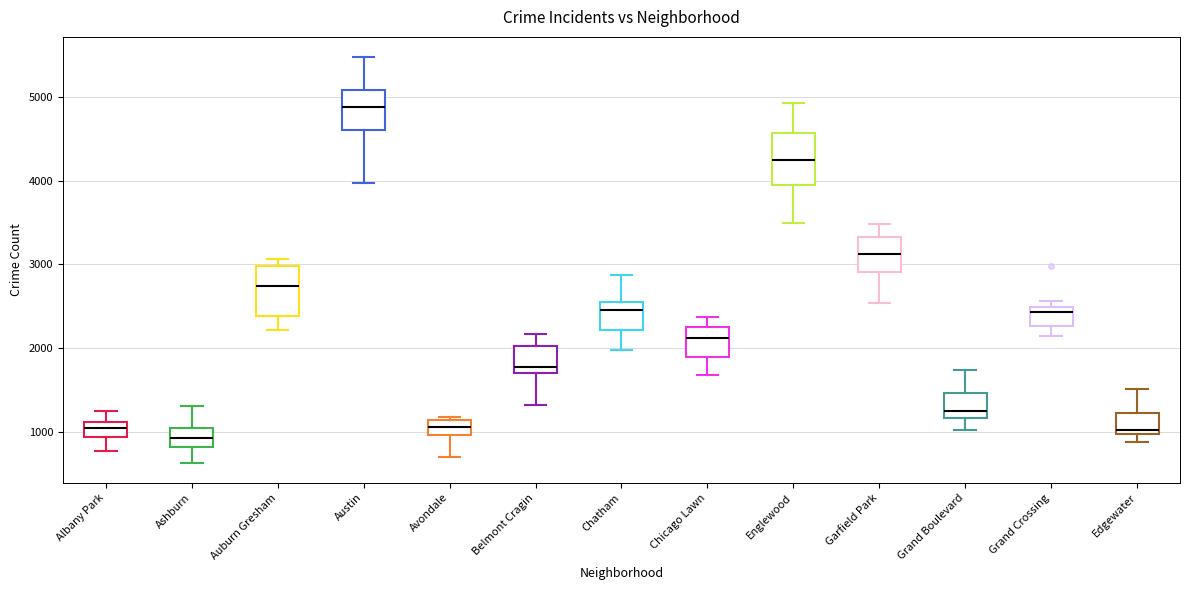

Where is the lower edge of the box for Auburn Gresham on the y-axis? The values are not printed on the chart, so give them approximately, as read against the axis.

2400